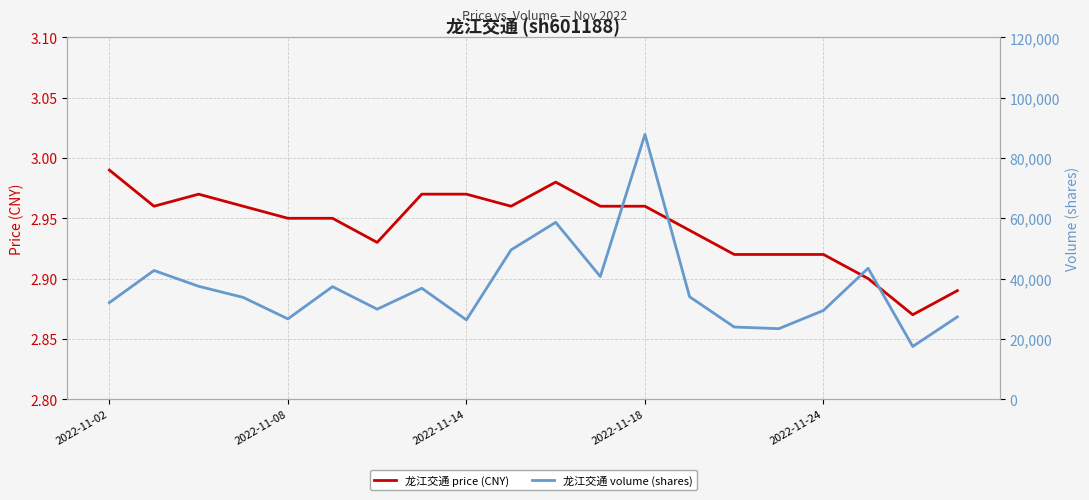

How many lines are shown in the chart?

2